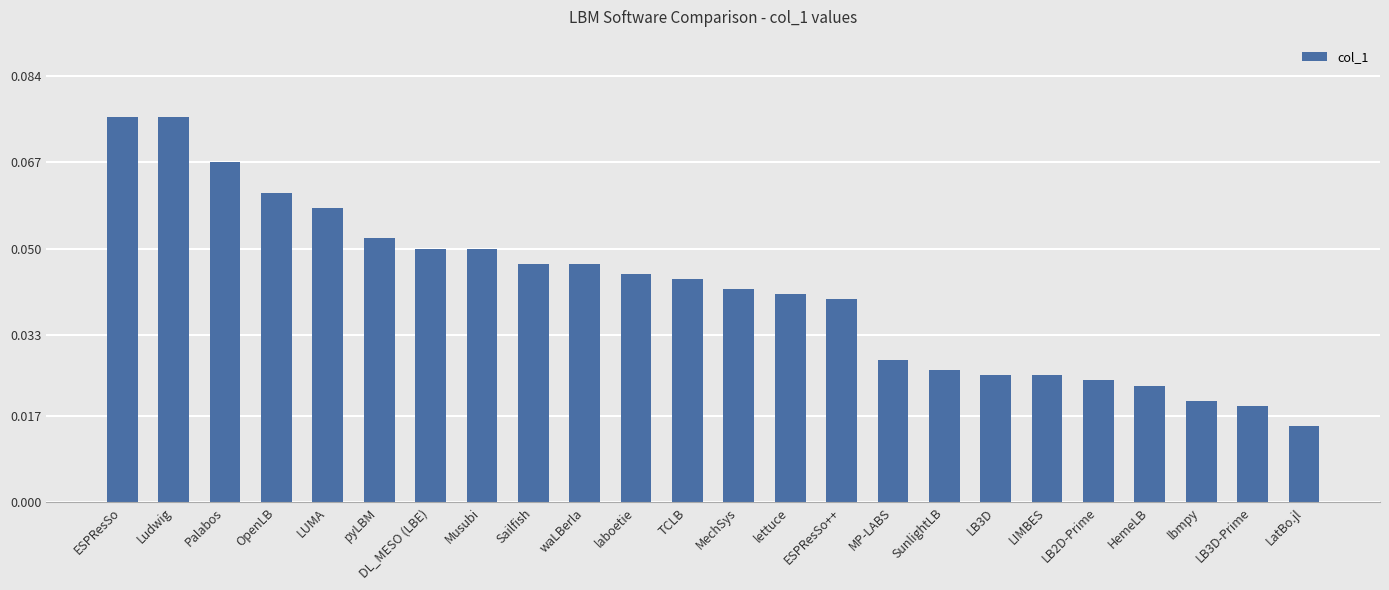

What is the label of the 12th bar from the left?

TCLB